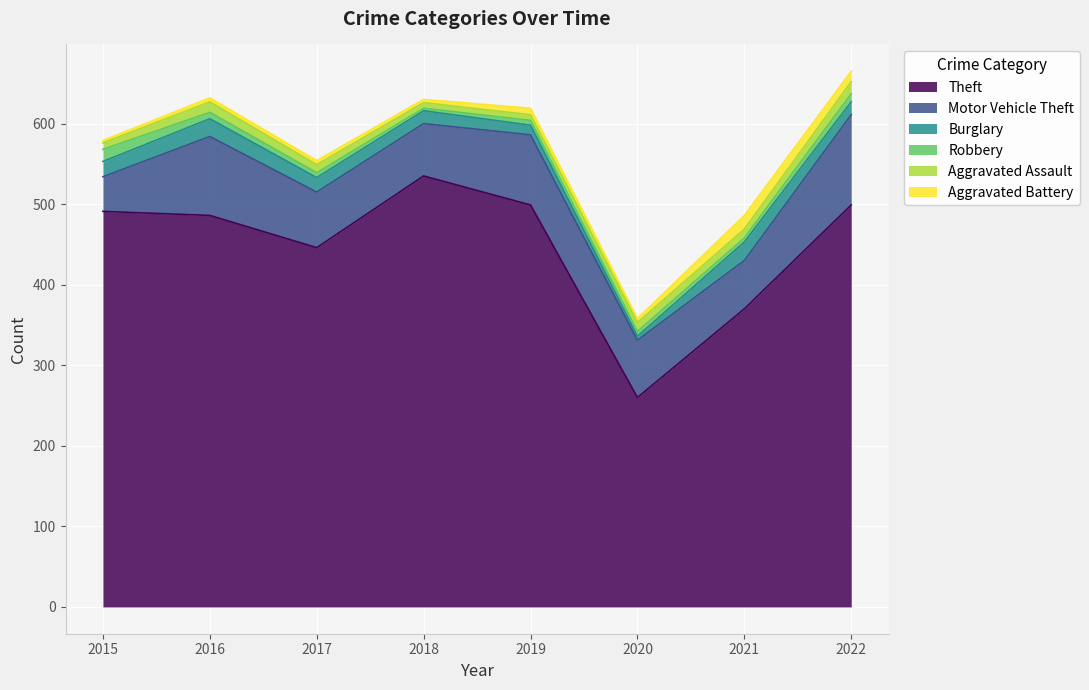

In Motor Vehicle Theft, how many points are lower than both neighbors (excluding endpoints)?

2